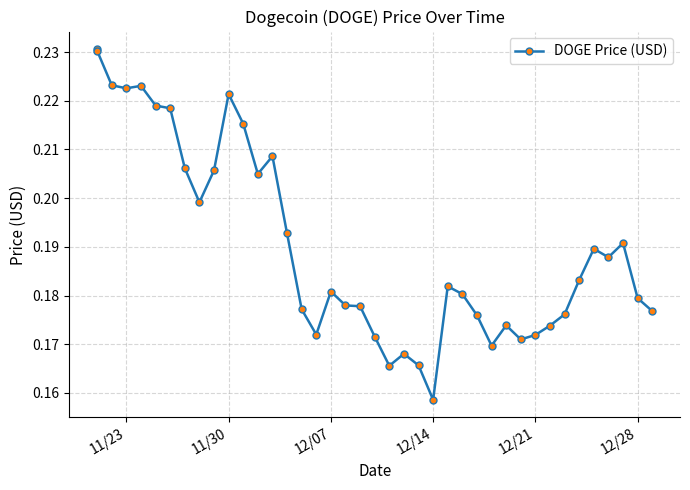

How many lines are shown in the chart?

1